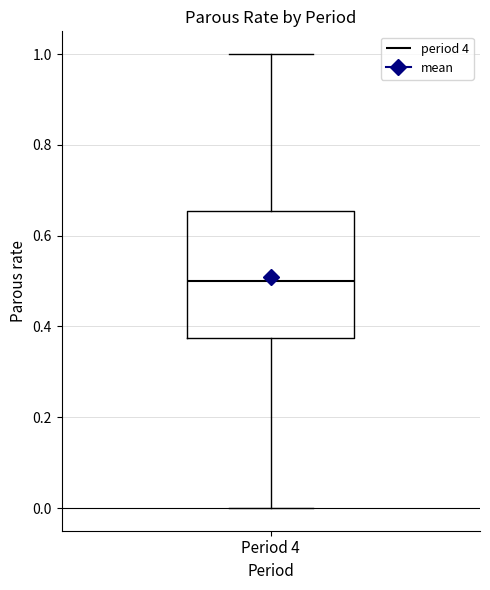

Where does the upper whisker of the box for Period 4 end on the y-axis? The values are not printed on the chart, so give them approximately, as read against the axis.

1.00